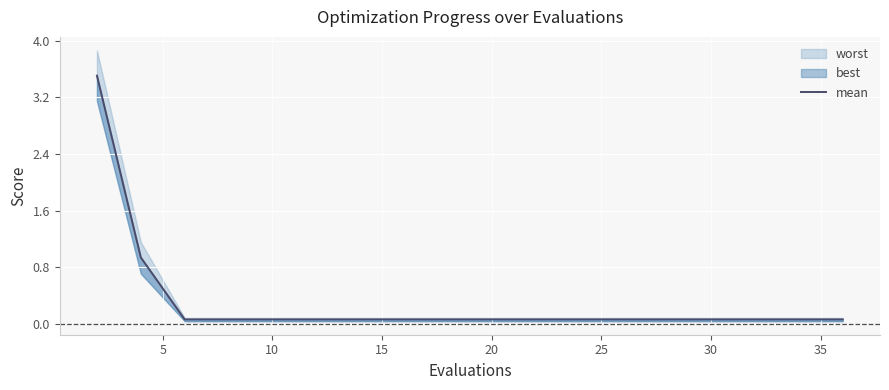

Is it true that the value at 35 is 0.0?

False